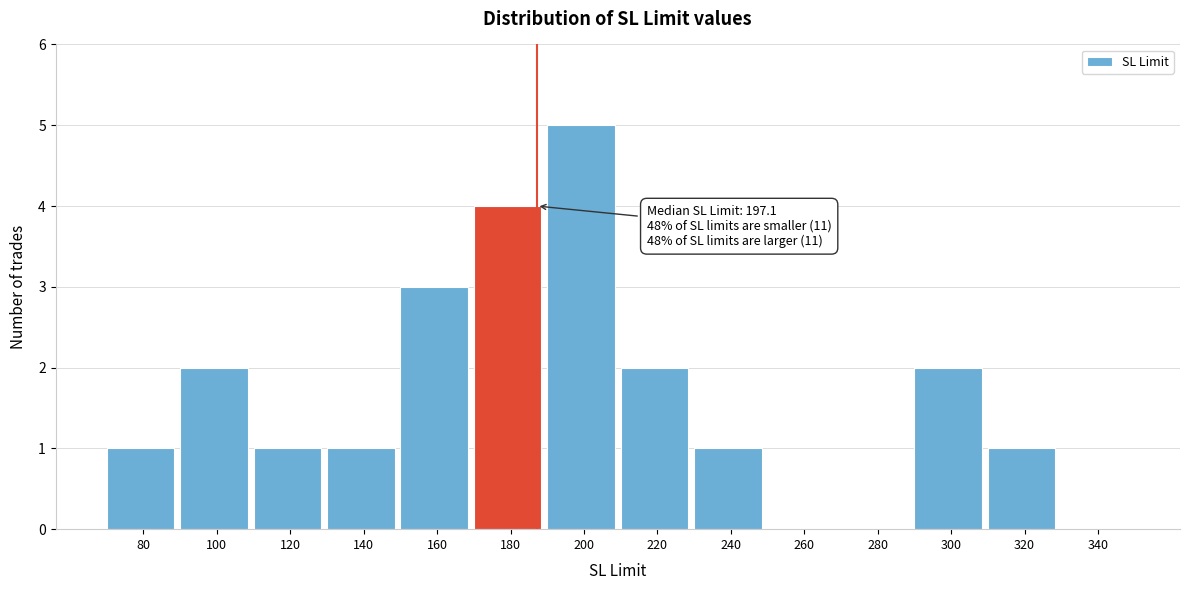

Reading left to right, what are all the values shown in this chart?

80=1	100=2	120=1	140=1	160=3	180=4	200=5	220=2	240=1	260=0	280=0	300=2	320=1	340=0